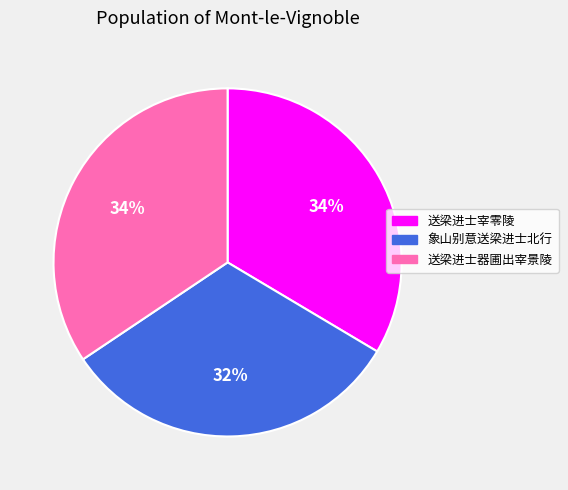

To the nearest percent, what portion does 送梁进士器圃出宰景陵 represent?

34%